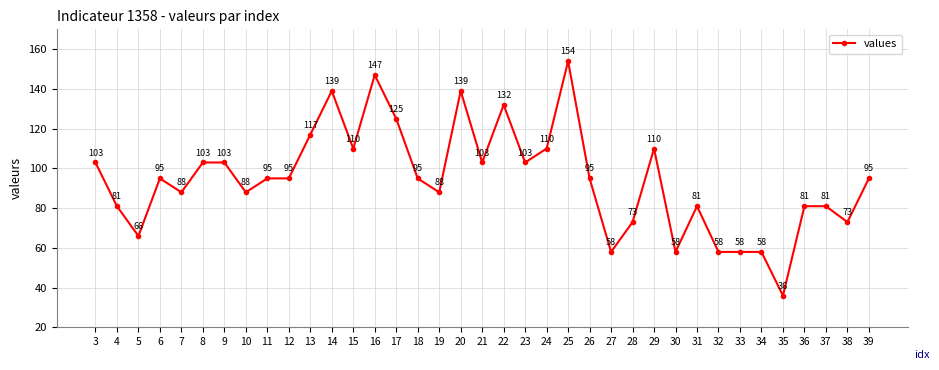

At which category does the data reach its first local peak?

6